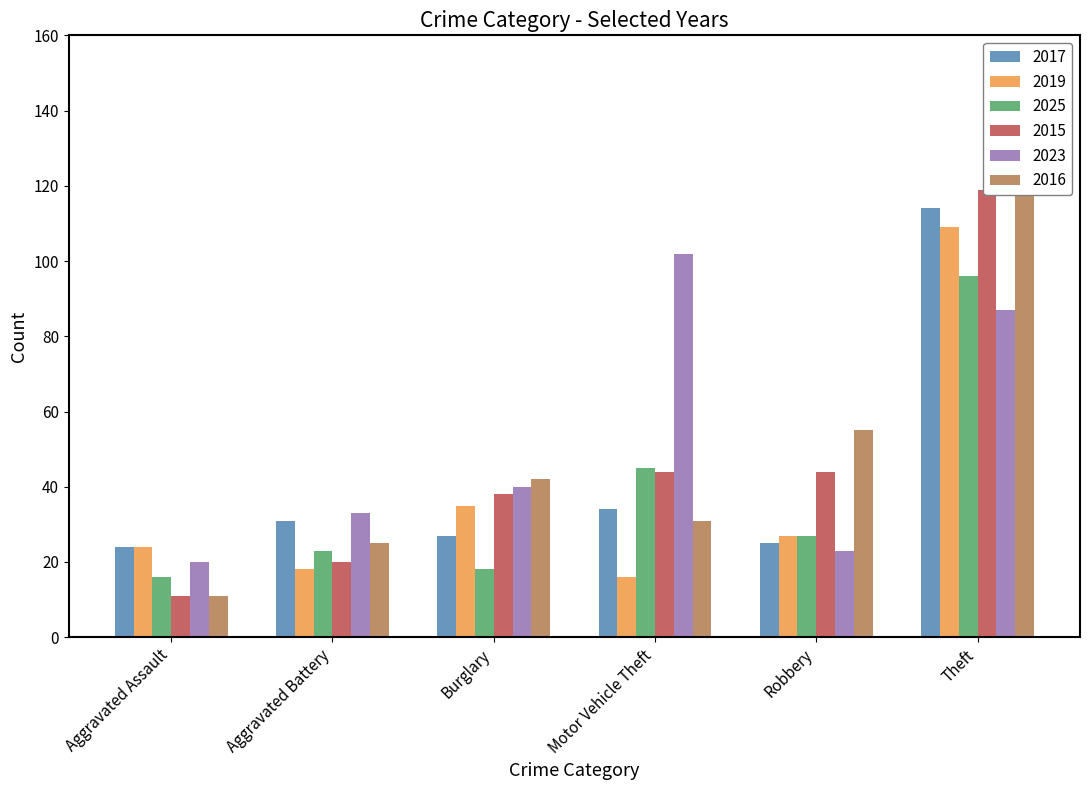

Is it true that 2023 equals 155 at Theft?

False